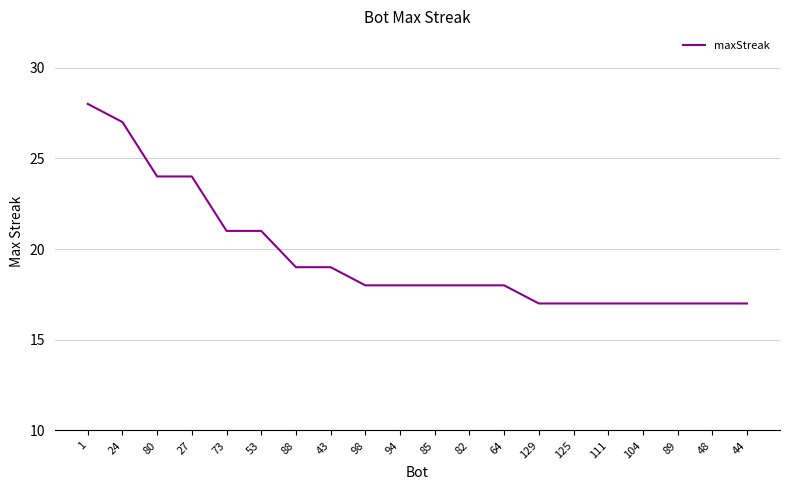

What is the change in value from 88 to 104?

-2